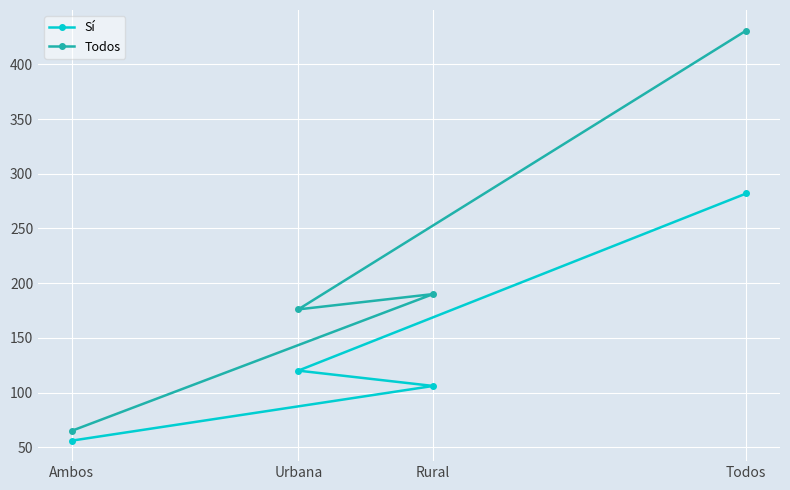

True or false: Sí and Todos intersect in this chart.

False